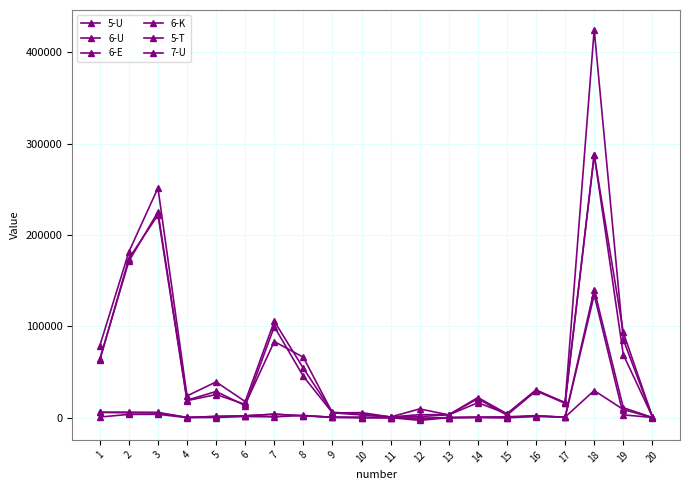

True or false: 6-K has a value of 3943 at 16.

False